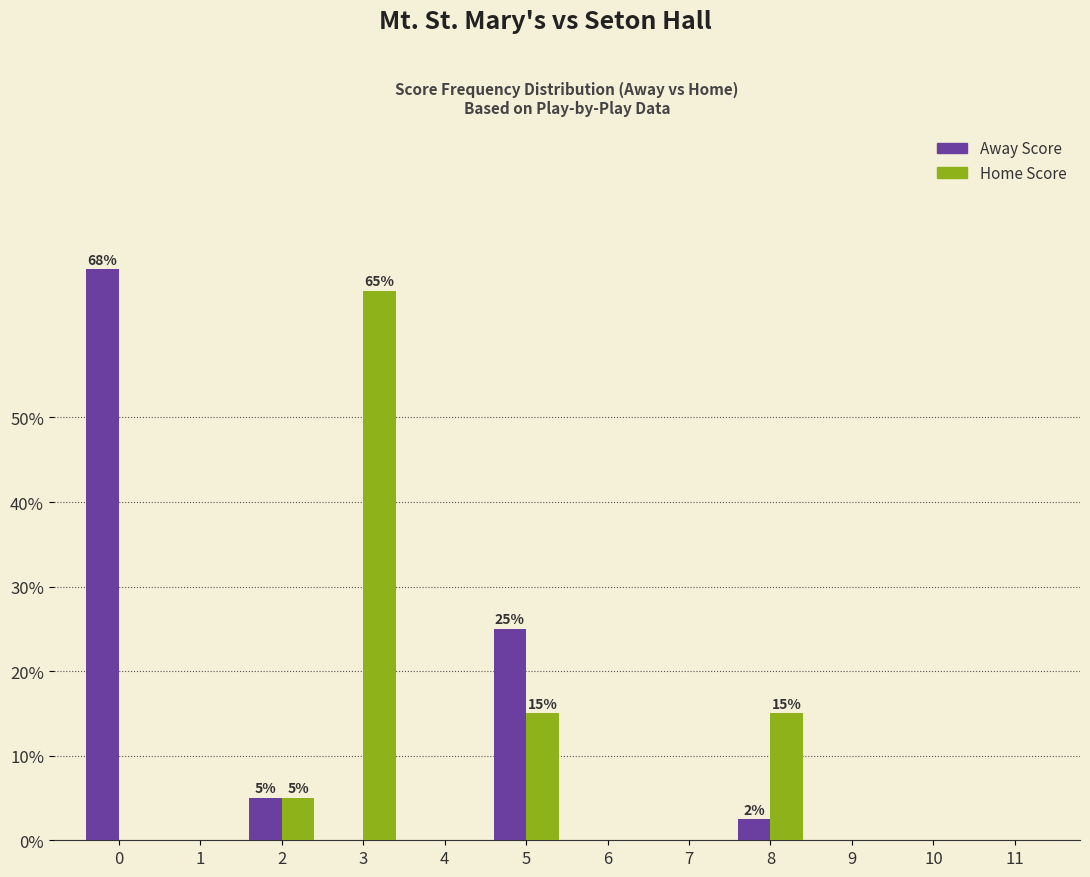

How many categories are shown in the chart?

12